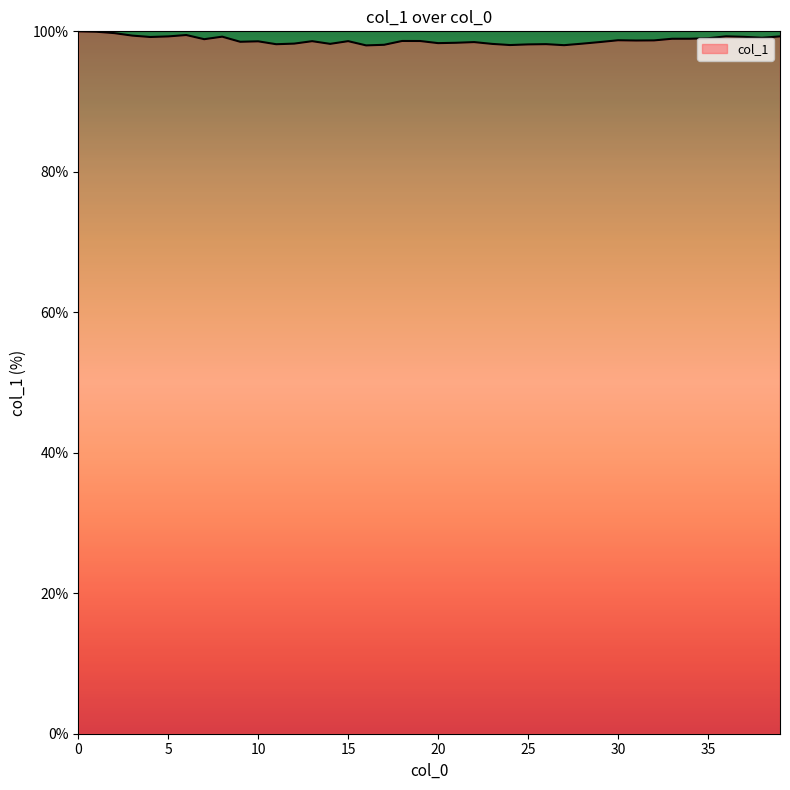

What is the smallest value displayed?

98.0